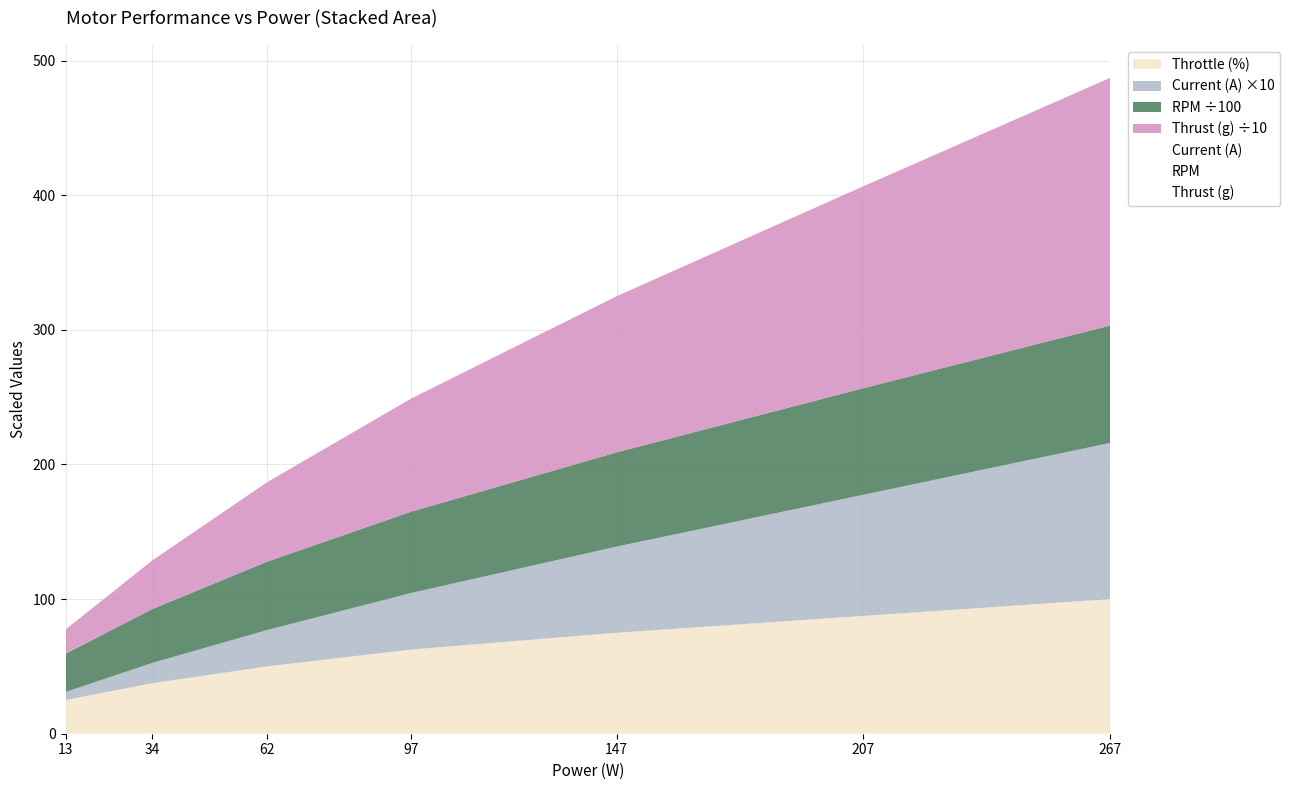

True or false: Thrust (g) and RPM cross at least once.

False